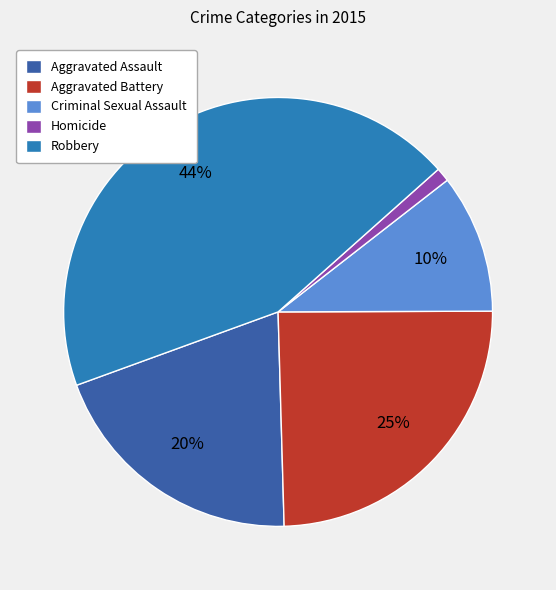

Does Aggravated Assault account for over 50% of the chart?

No